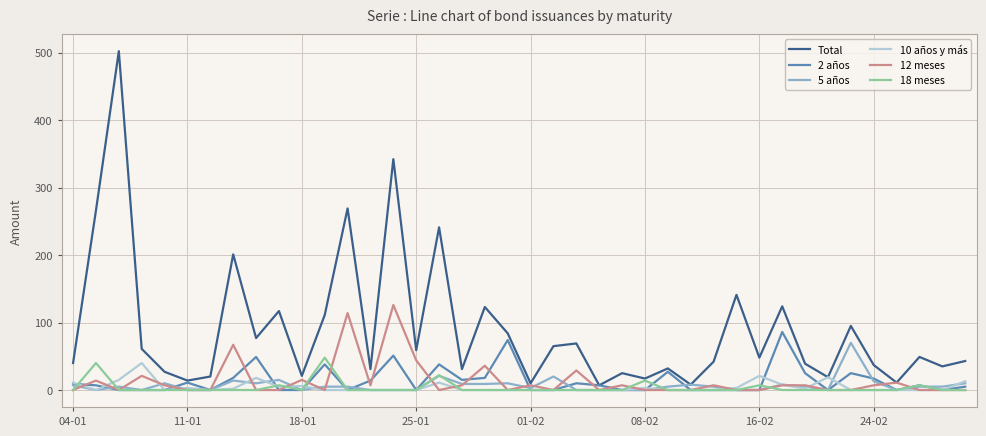

Which series has the largest total across all categories?

Total